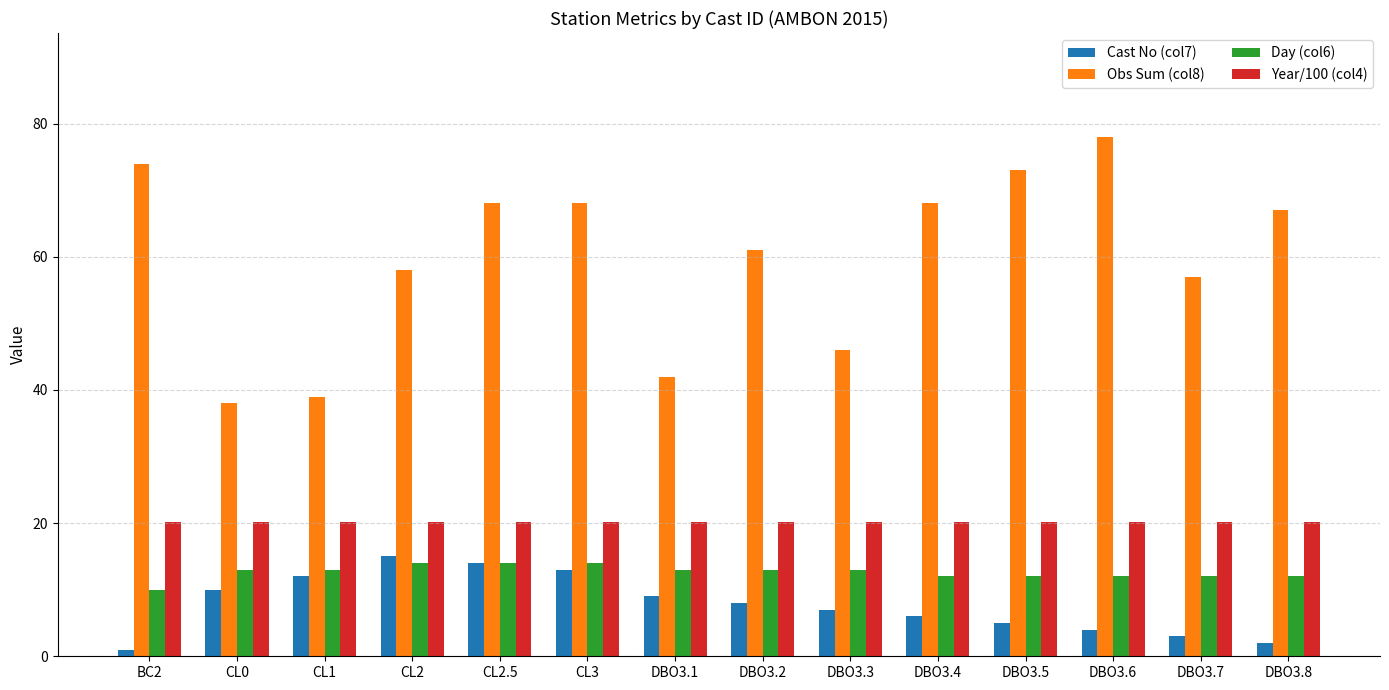

What is the difference between the second highest and second lowest values in the Cast No (col7) series?

12.0